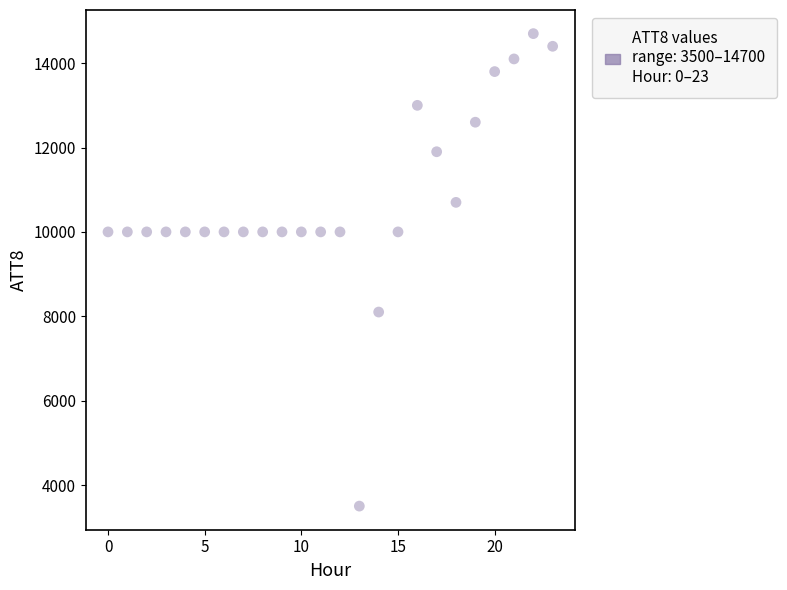

What is the range of Y values (max minus min)?

11200